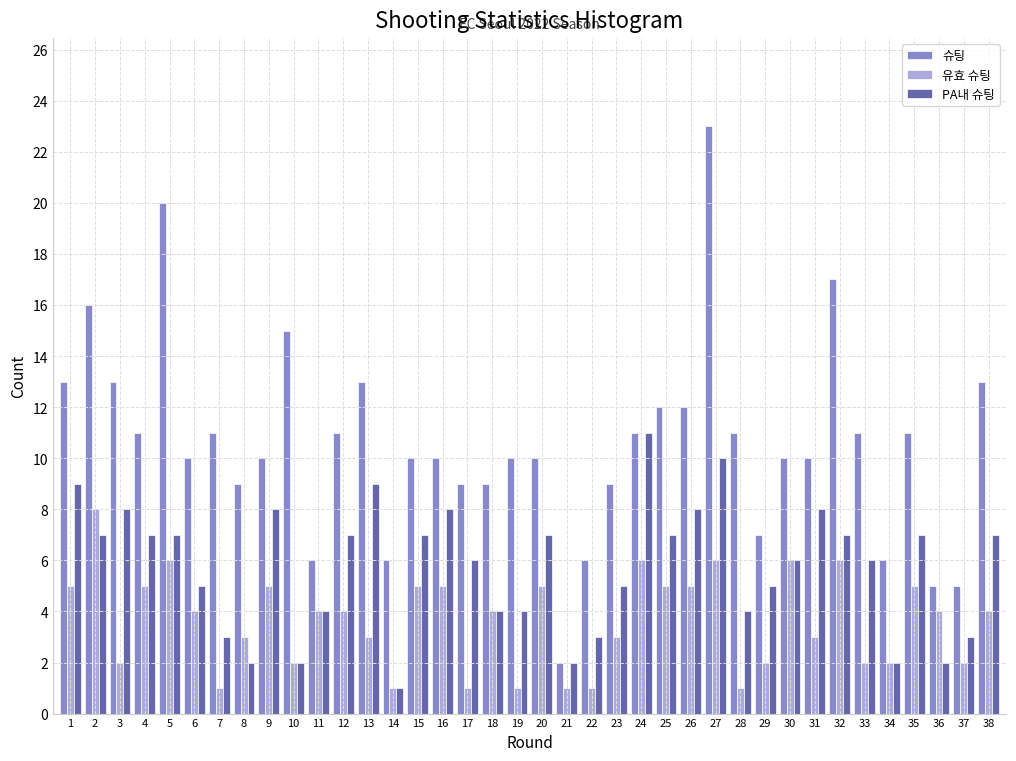

Which series changed the most between 11 and 13?

슈팅